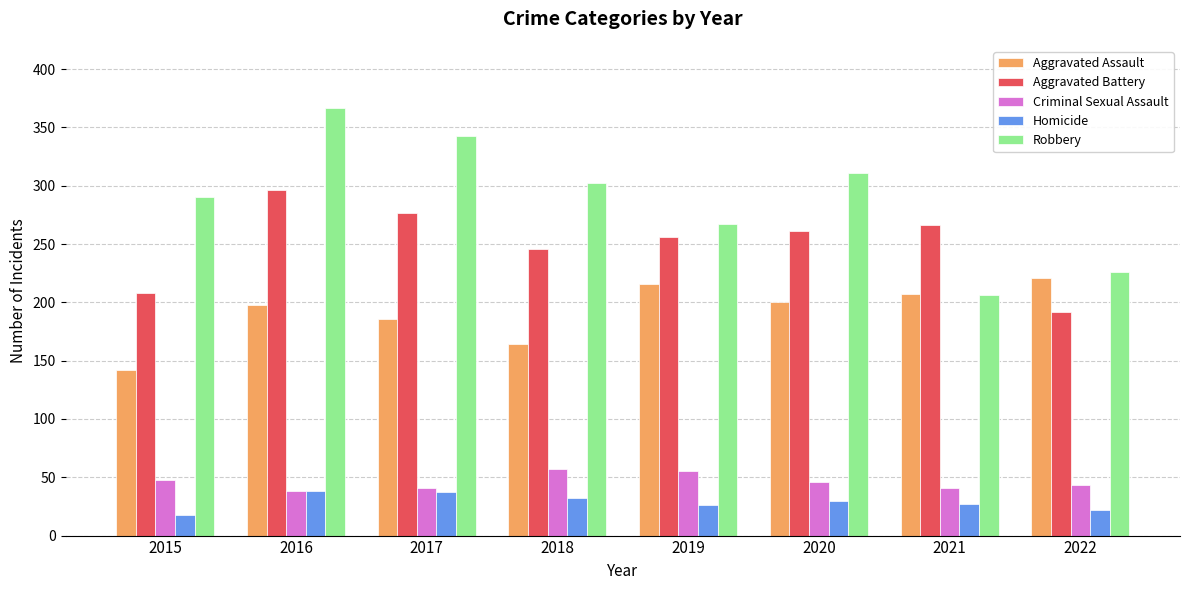

What is the difference between the Aggravated Assault values at 2019 and 2020?

16